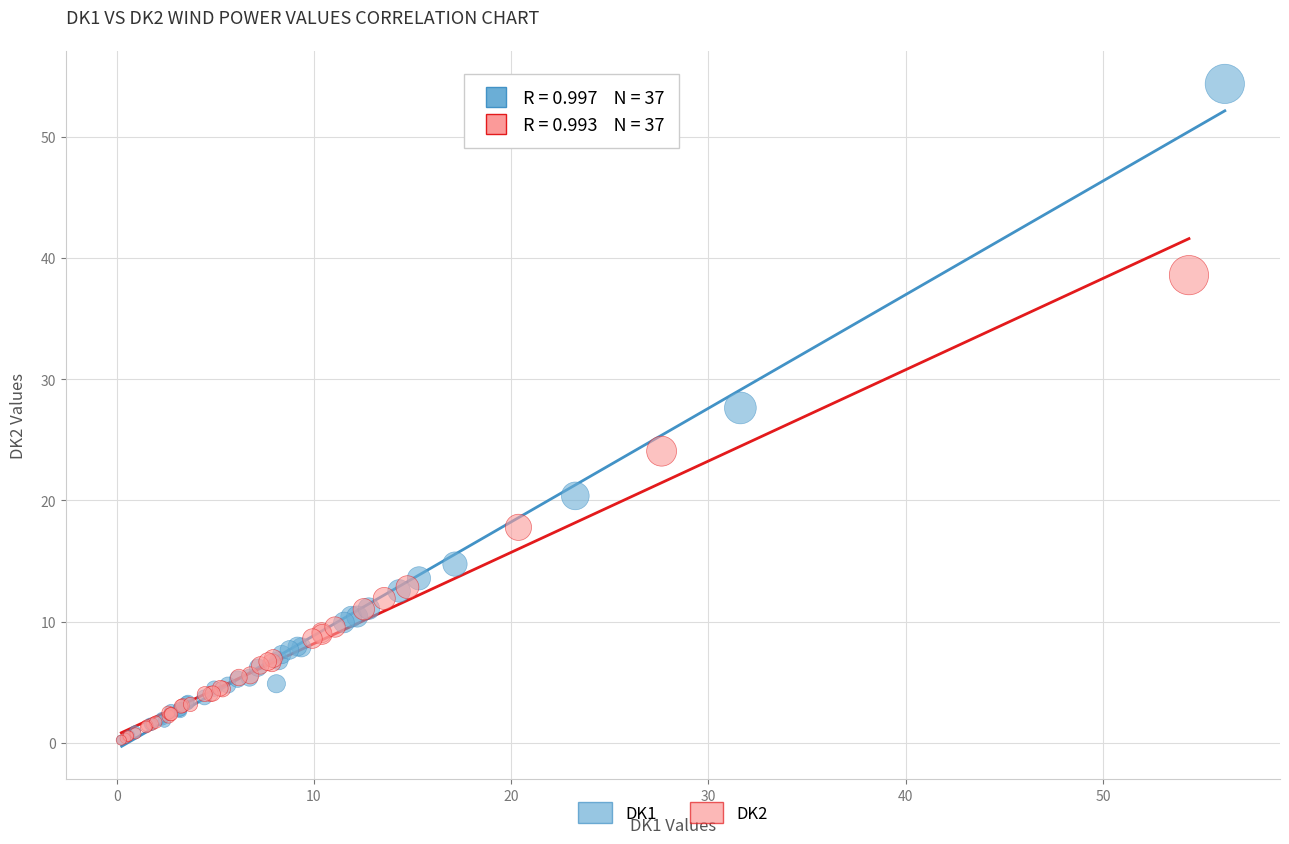

Which series has the widest spread of Y values?

DK1